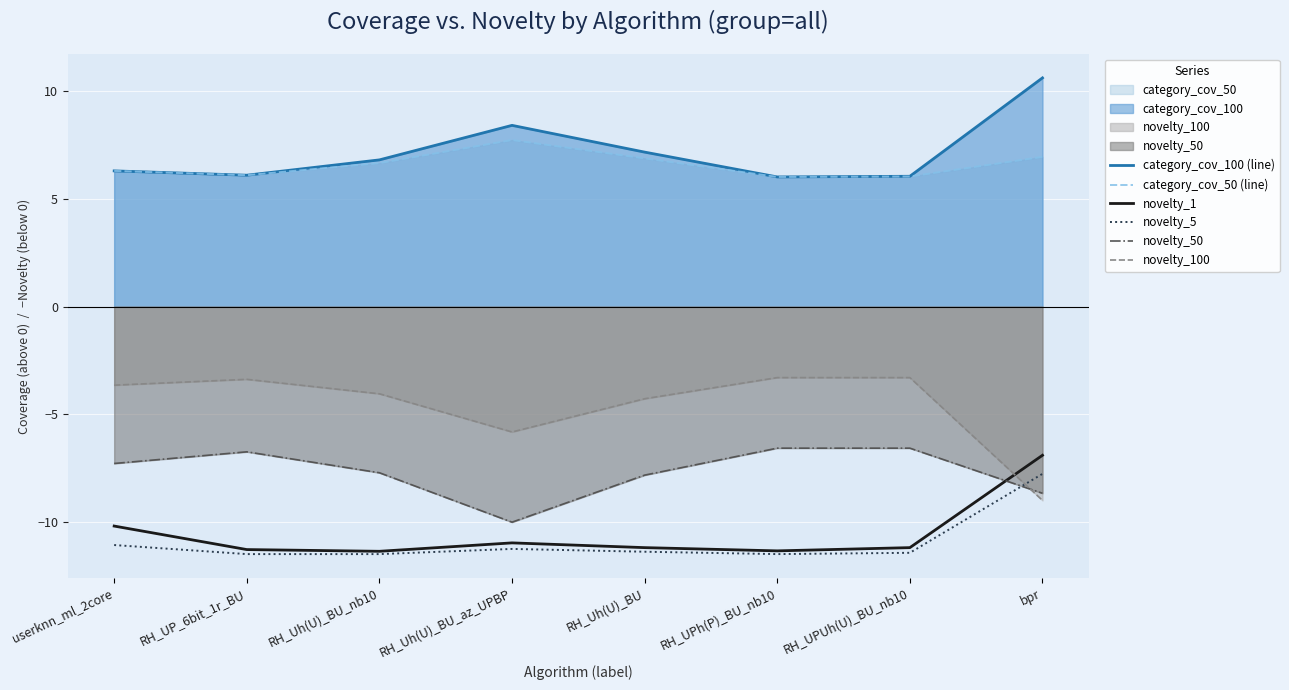

At which category does novelty_50 reach its first local valley?

RH_Uh(U)_BU_az_UPBP